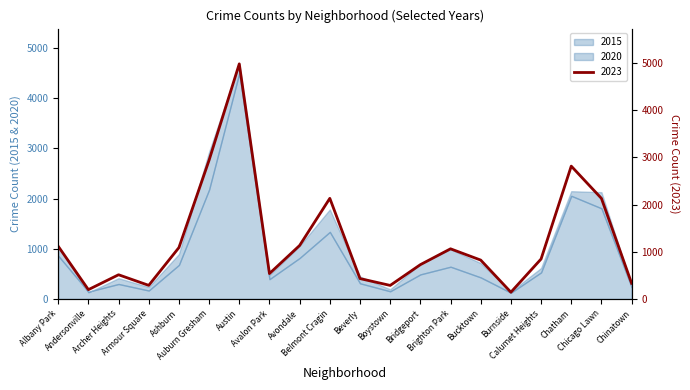

What is the change in value from Ashburn to Brighton Park?

-26